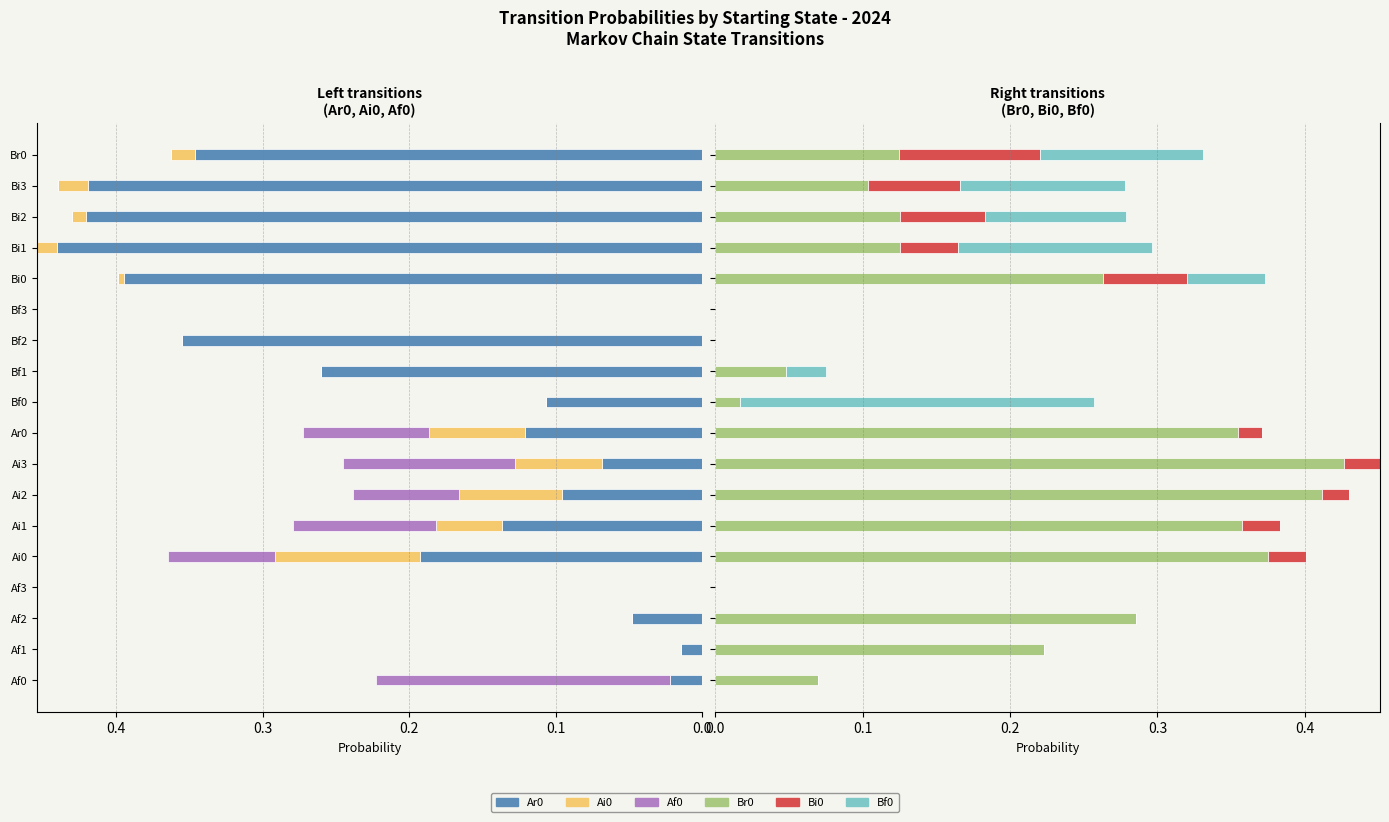

Is the value of Ar0 at Bf1 greater than the value of Bi0 at Ai3?

Yes